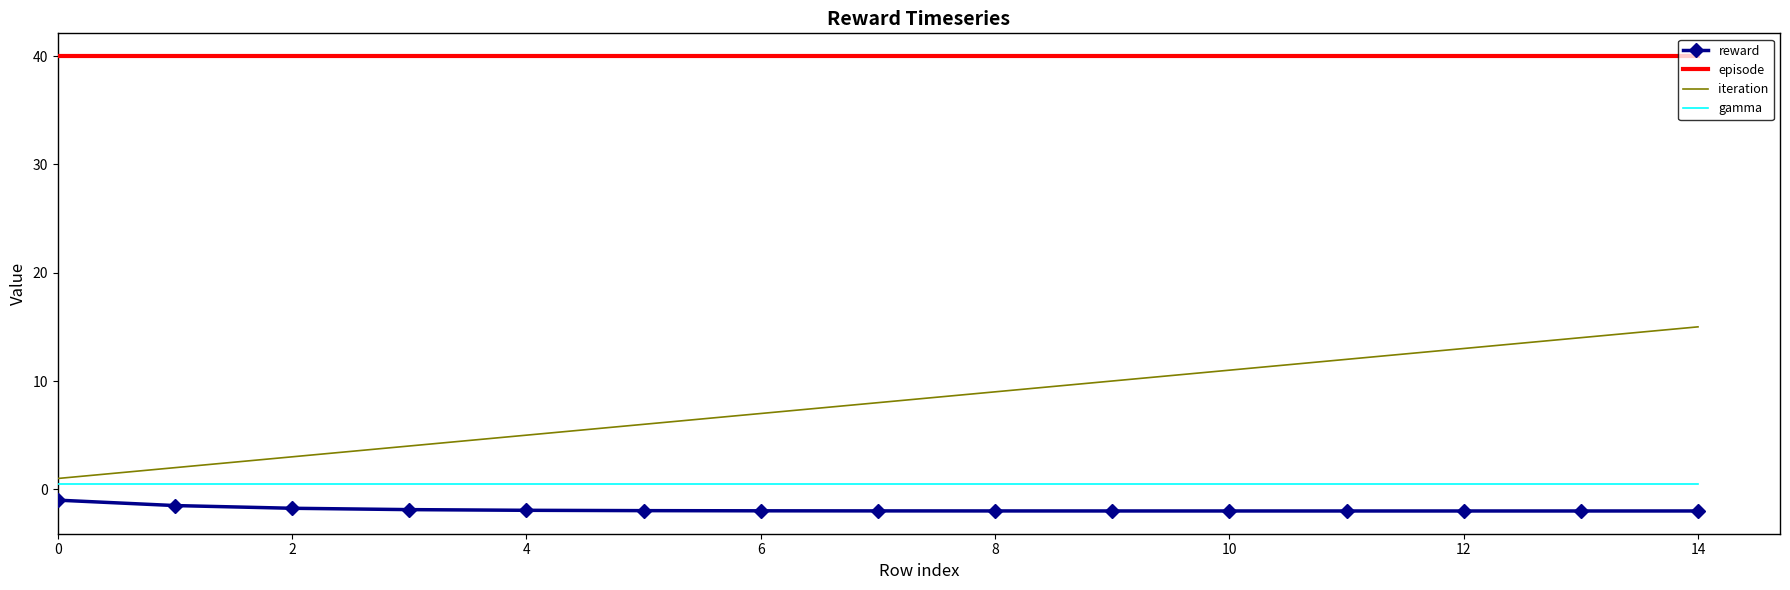

Which series has the widest spread of values?

iteration